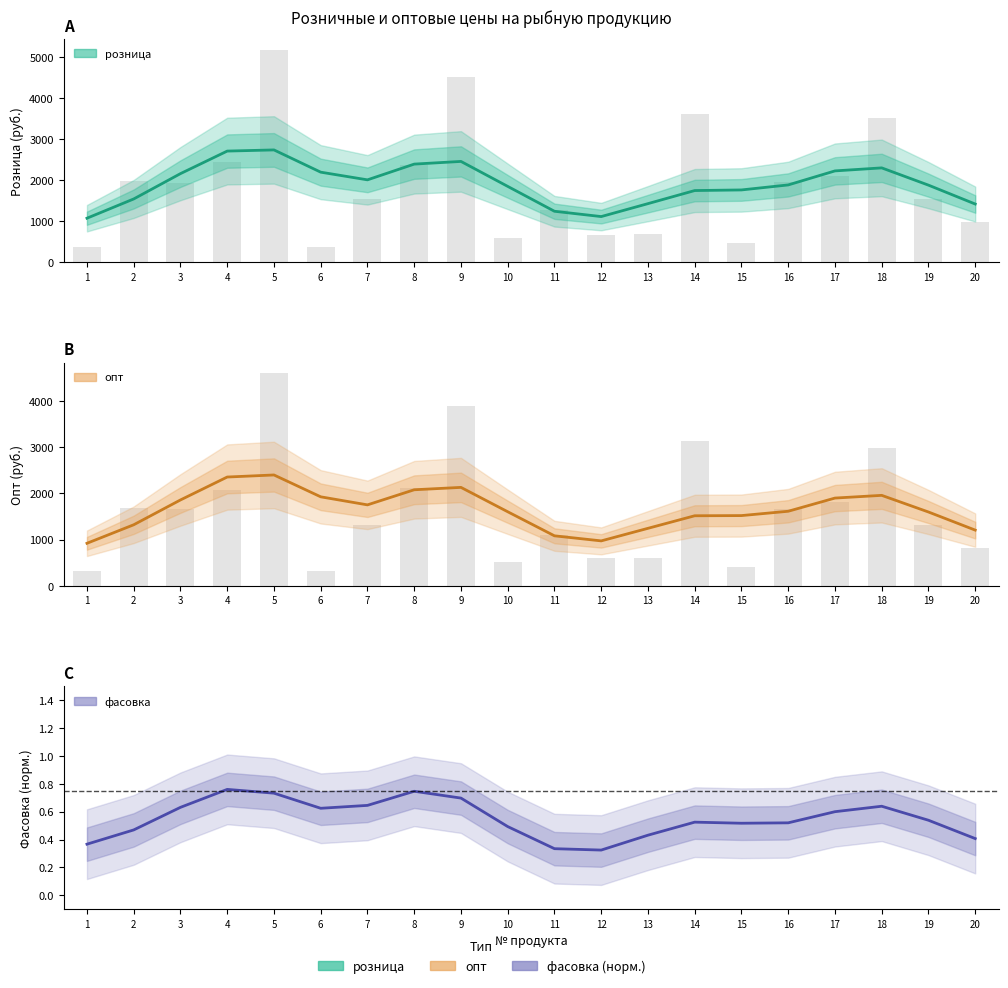

Which series has the largest range (max minus min)?

розница